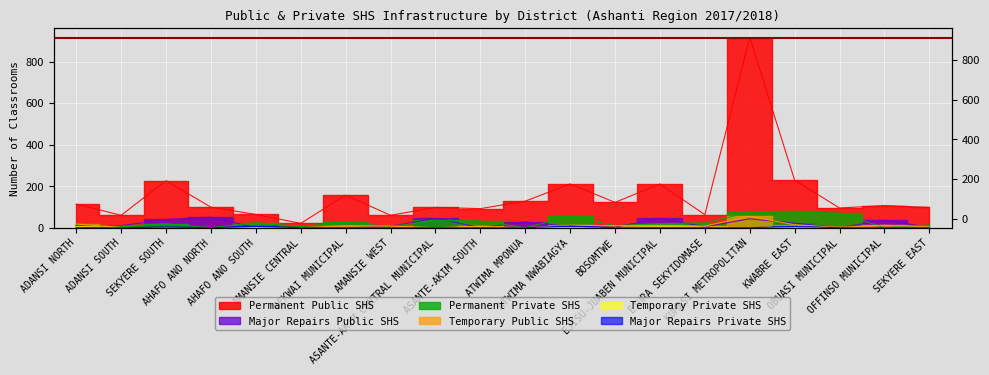

What is the label of the 2nd point from the left?

ADANSI SOUTH